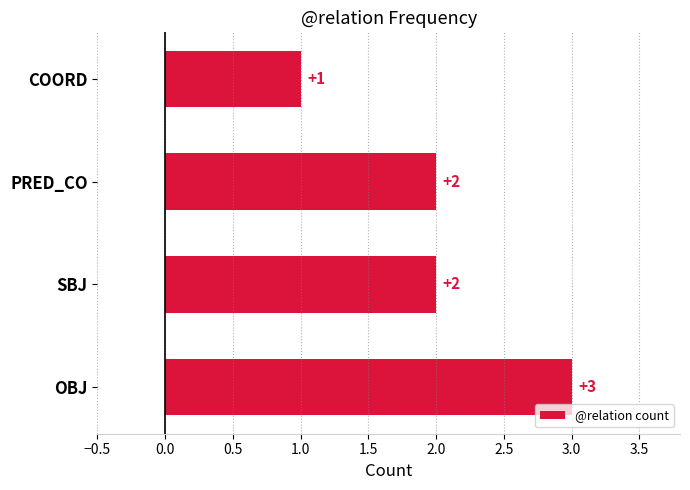

What is the difference between the maximum and second lowest values?

1